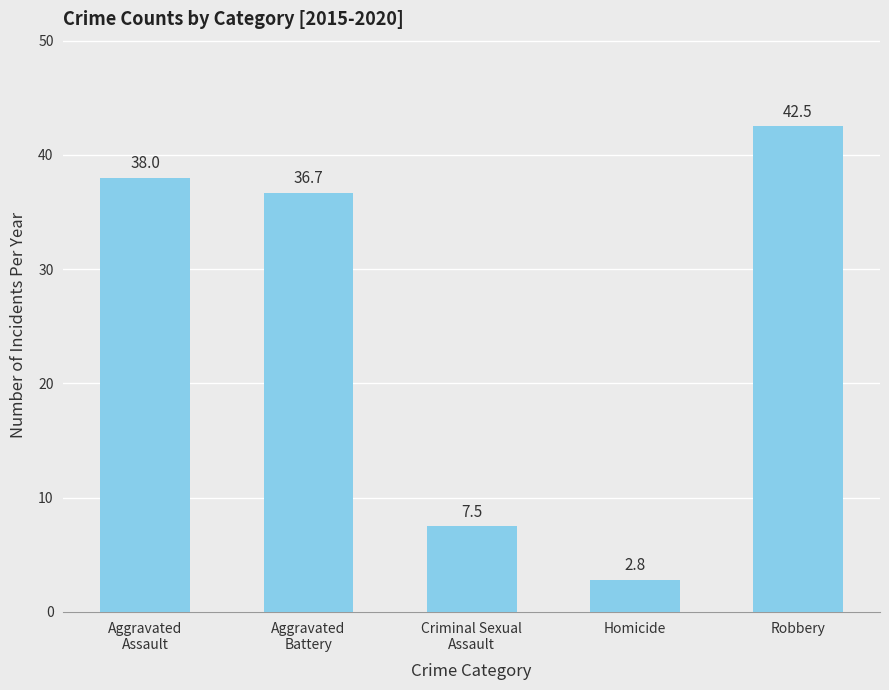

What position from the right is Criminal Sexual
Assault?

3